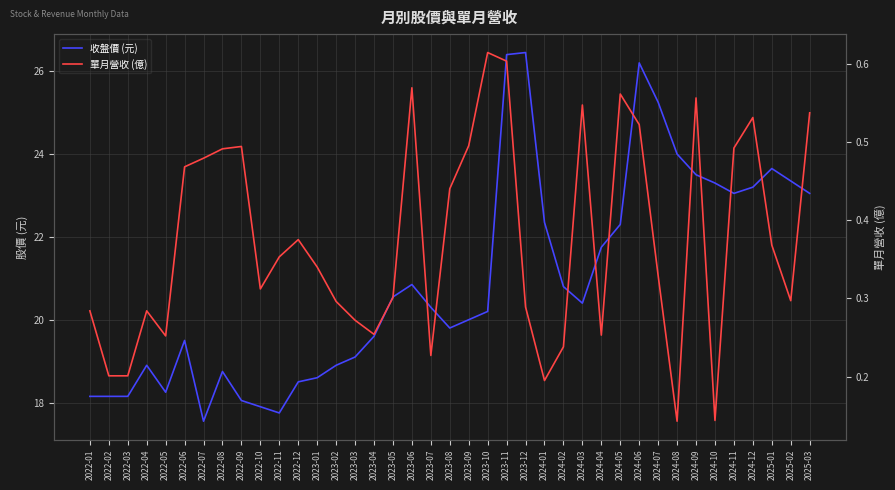

Where does the 收盤價 (元) series first go above 20?

2023-05